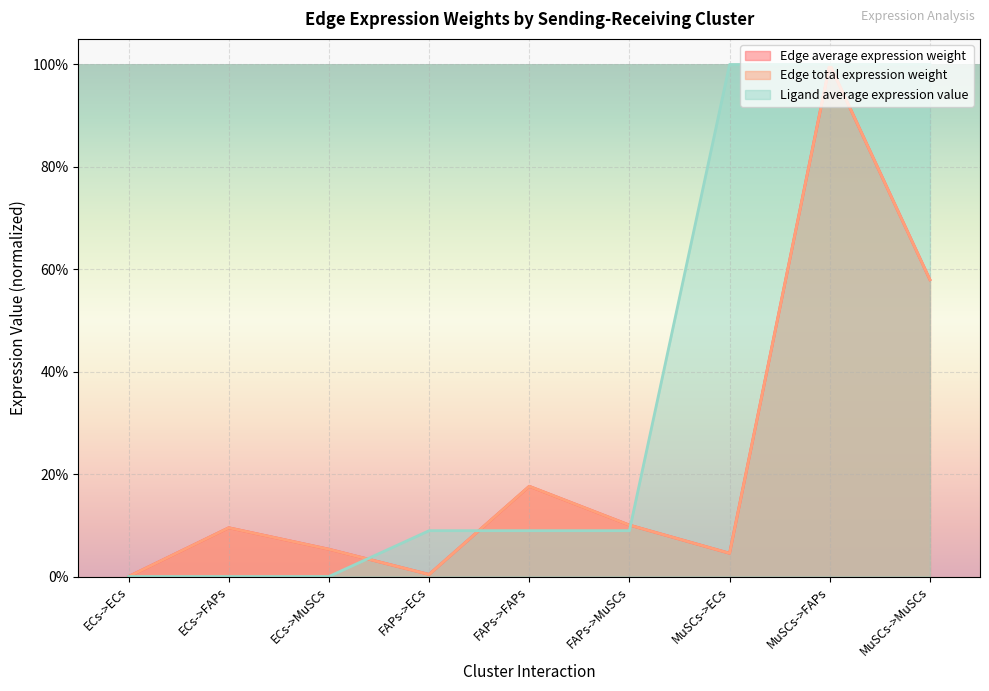

How many interior local valleys does the Edge average expression weight series have?

2